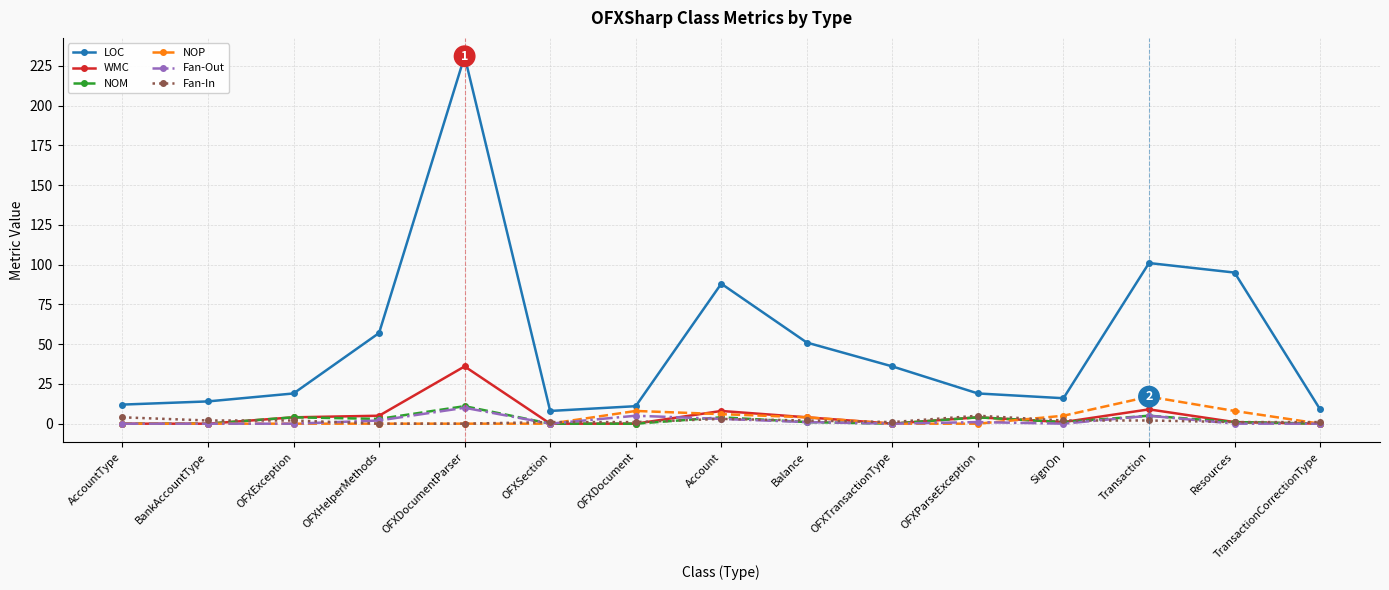

True or false: Fan-In has more than 1 interior local peaks.

True